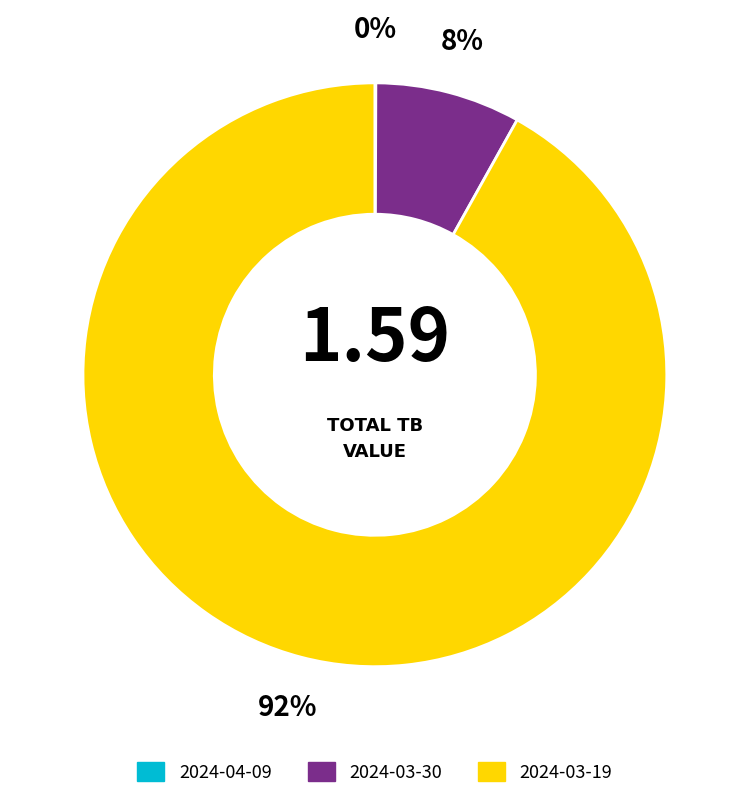

To the nearest percent, what is the average slice percentage?

33%